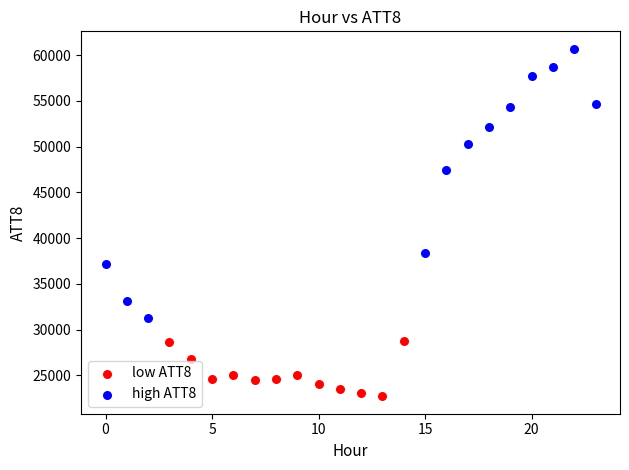

Which series has the widest spread of Y values?

high ATT8